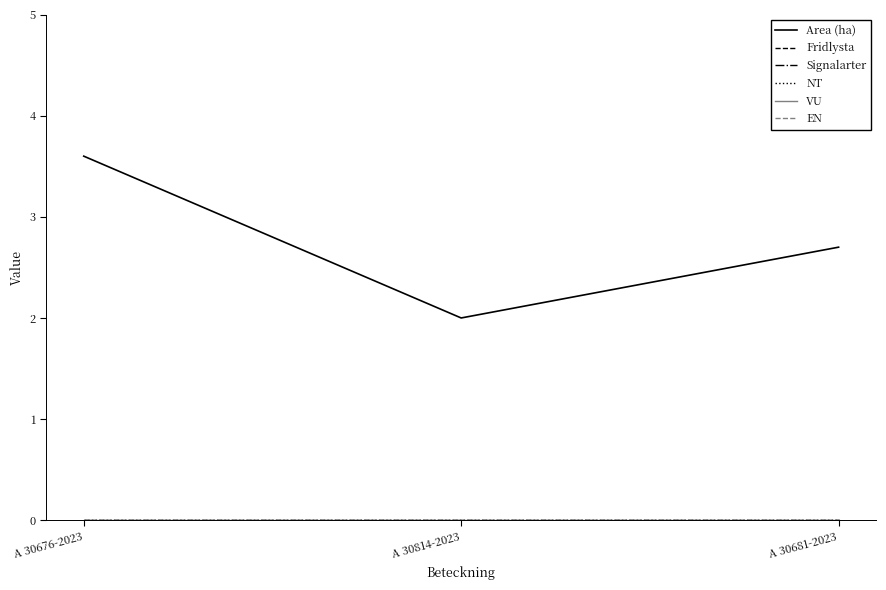

At A 30814-2023, list the series in order from largest to smallest.

Area (ha), Fridlysta, Signalarter, NT, VU, EN